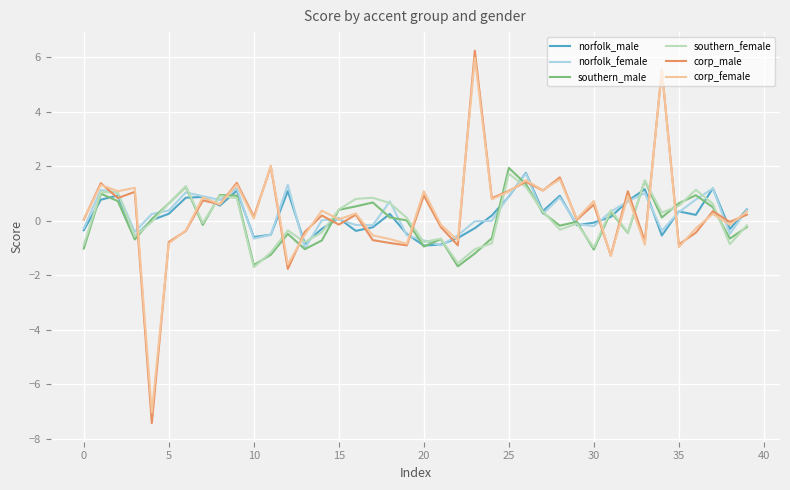

Which series has the widest spread of values?

corp_male